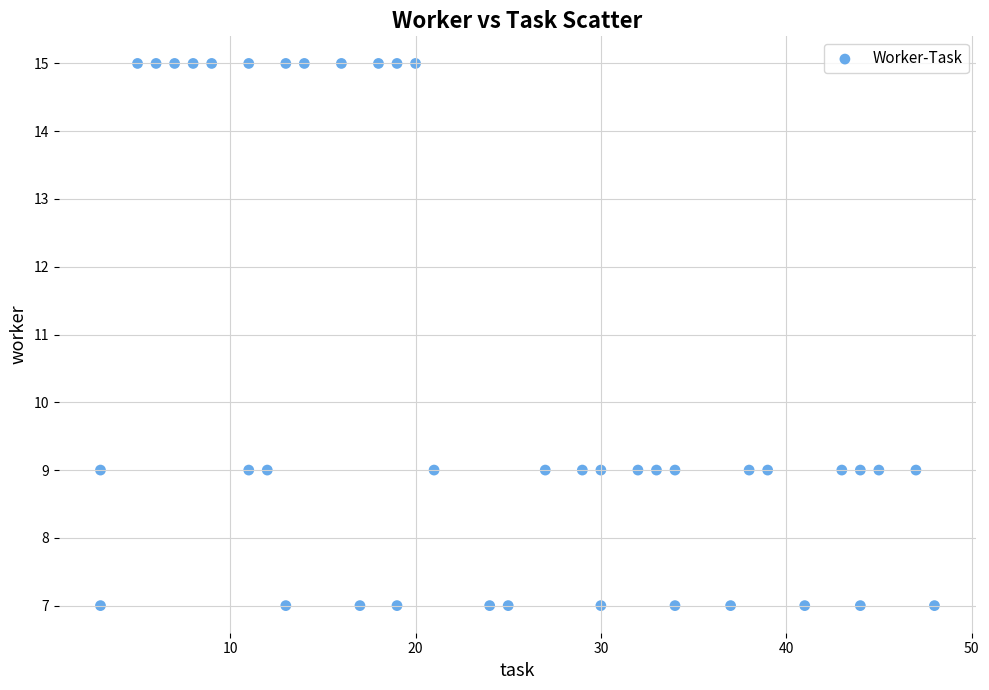

What is the range of X values (max minus min)?

45